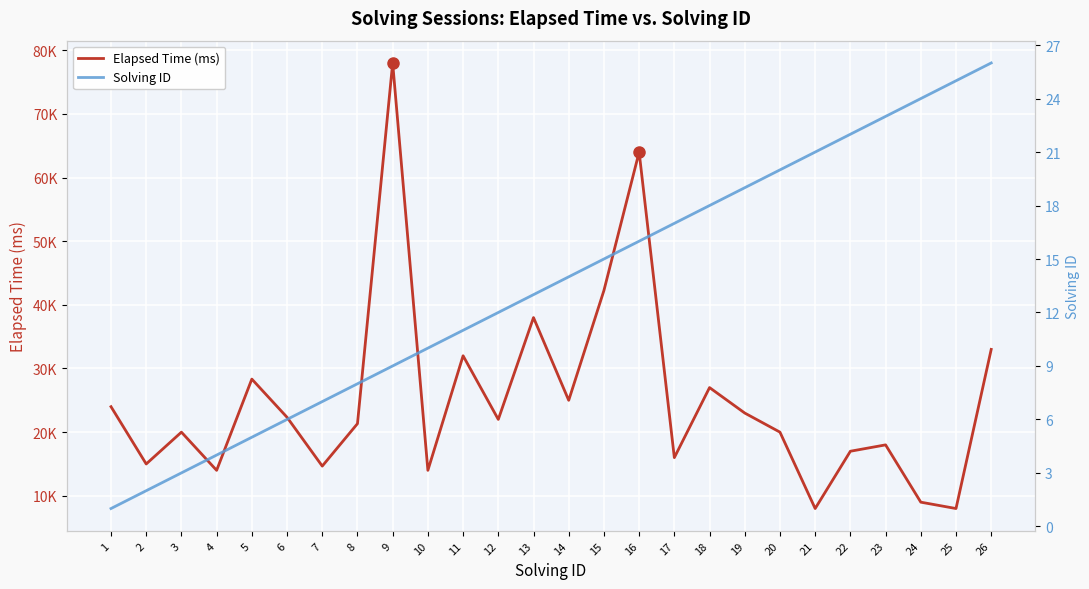

The value of Solving ID at 18 is 18. True or false?

True